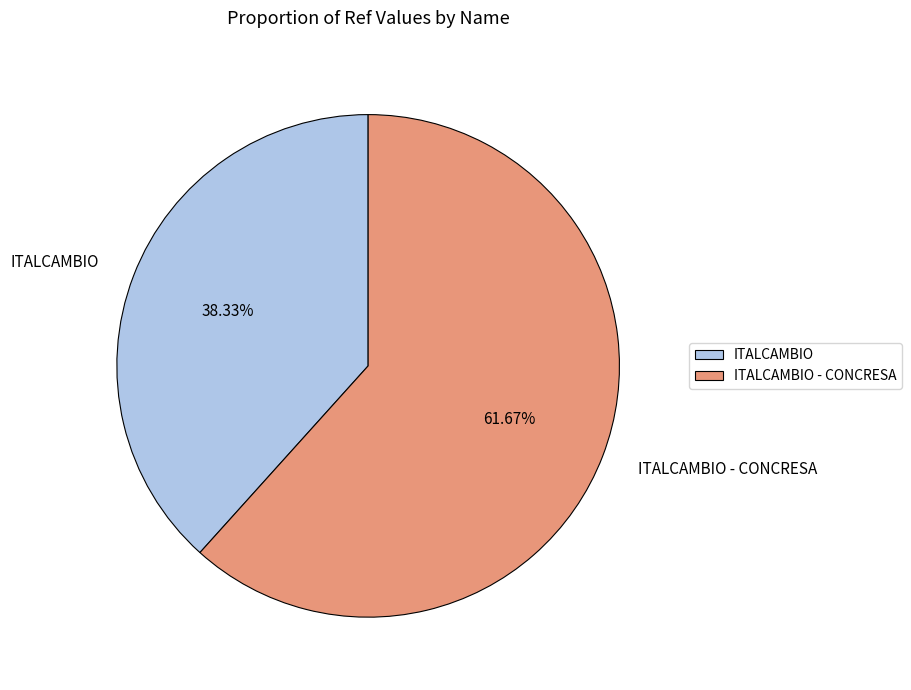

Between ITALCAMBIO and ITALCAMBIO - CONCRESA, which is larger?

ITALCAMBIO - CONCRESA